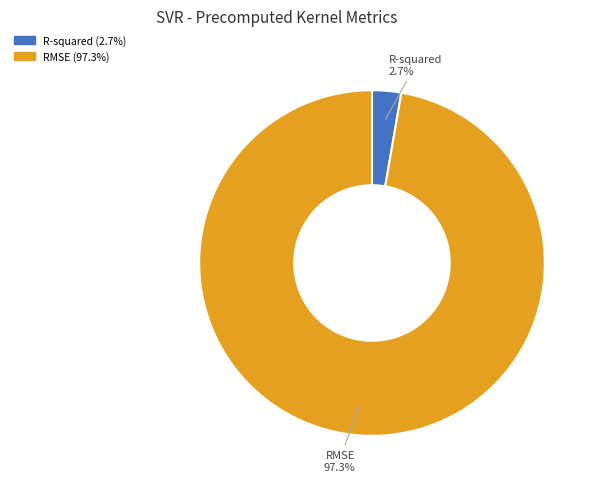

Rank the categories by value from lowest to highest.

R-squared, RMSE